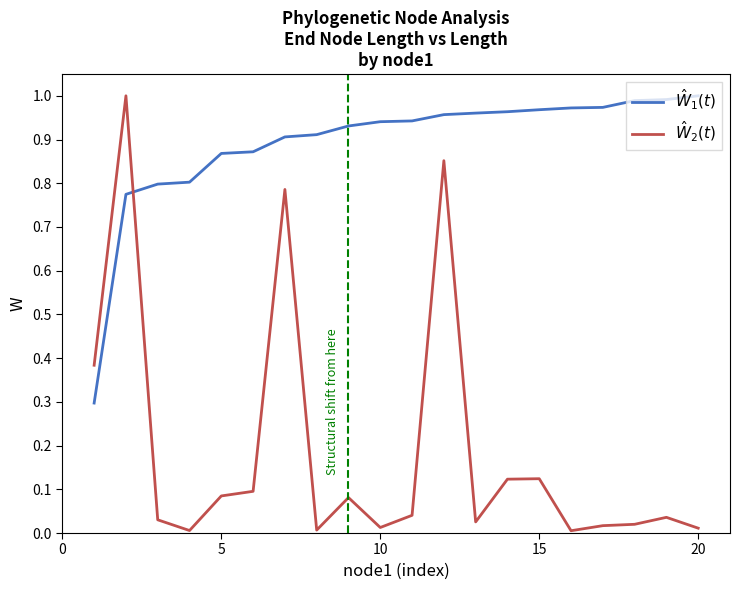

How many intersections are there between $\hat{W}_1(t)$ and $\hat{W}_2(t)$?

1